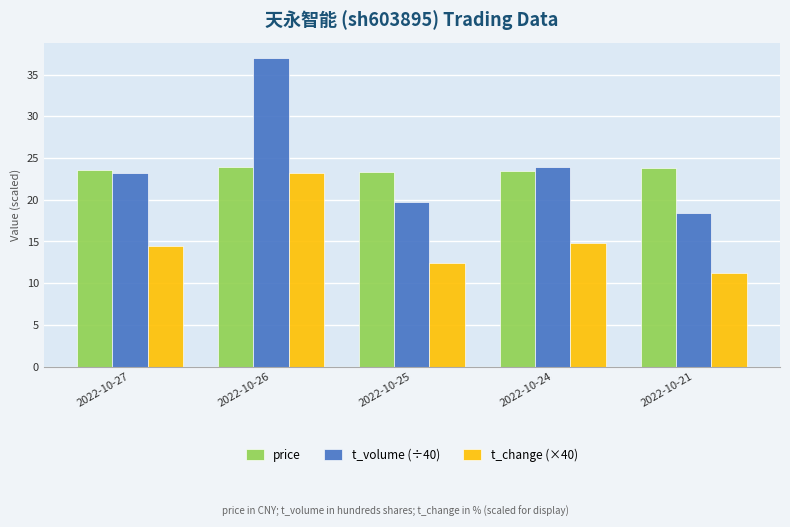

What is the difference between the maximum and minimum values in the t_volume (÷40) series?

18.6